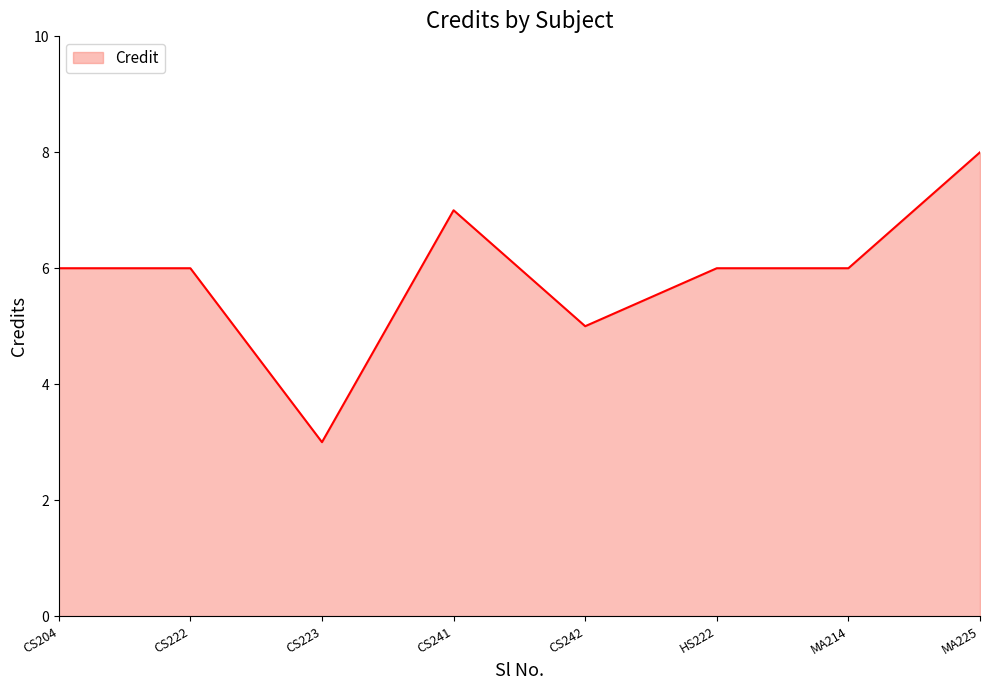

Between HS222 and CS242, which is larger?

HS222